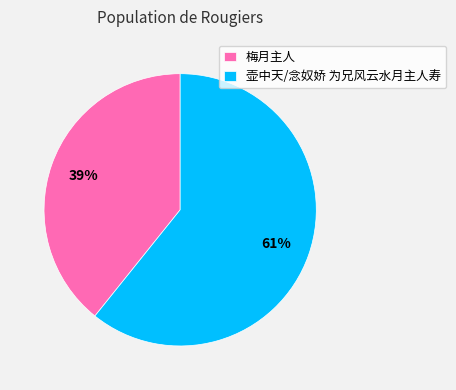

Combined, do 壶中天/念奴娇 为兄风云水月主人寿 and 梅月主人 account for over 50%?

Yes